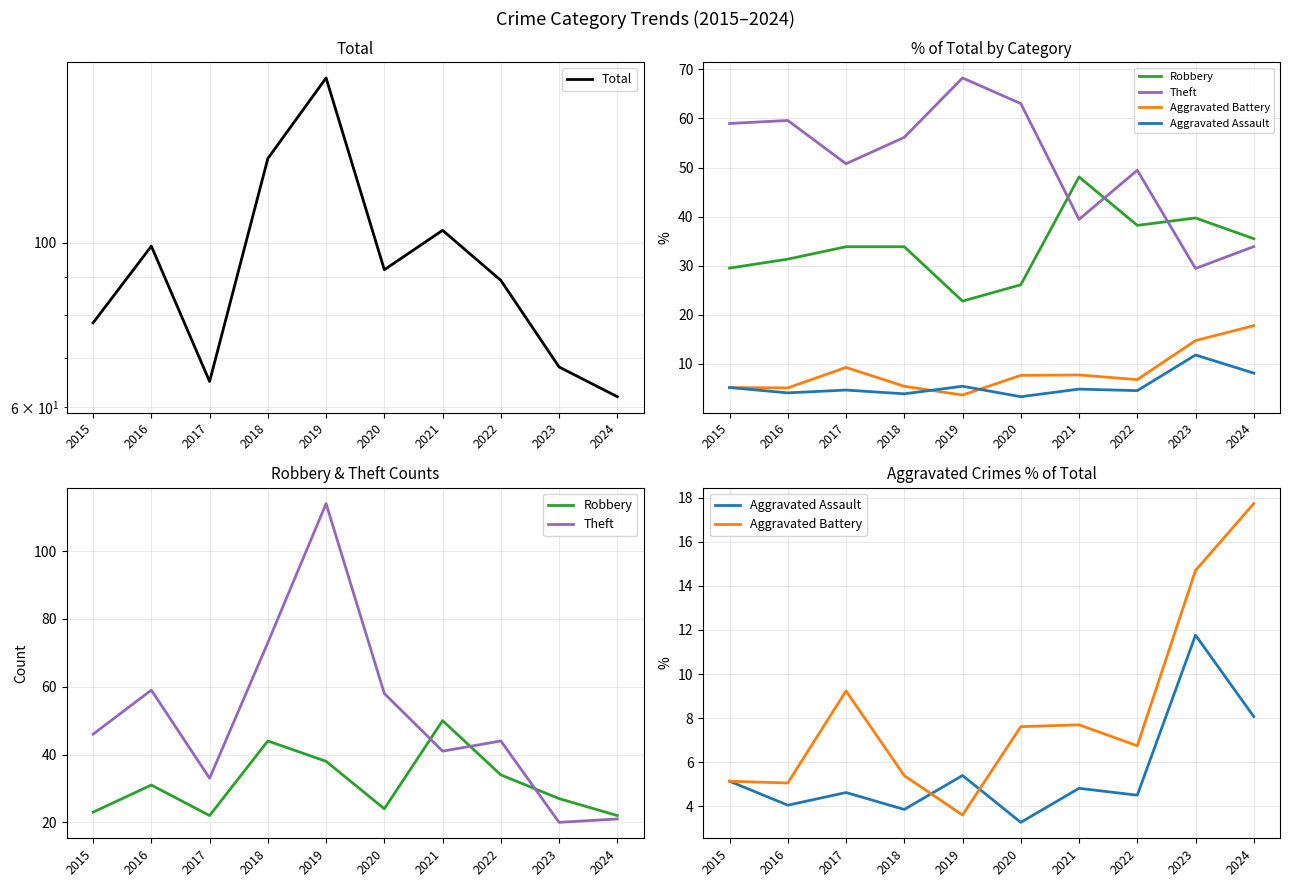

The Robbery series shows 17.4 at 2023. True or false?

False